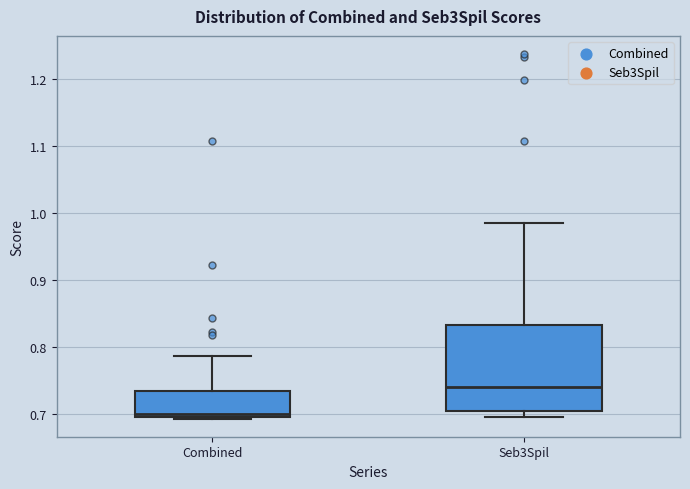

Reading left to right, transcribe this box plot: for each box, give where its median line is, the range the box spans, and where its two whiskers end, as read against the y-axis. The values are not printed on the chart, so give them approximately, as read against the axis.

Combined: median 0.70, box 0.69 to 0.73, whiskers 0.69 to 0.79
Seb3Spil: median 0.74, box 0.71 to 0.83, whiskers 0.70 to 0.99